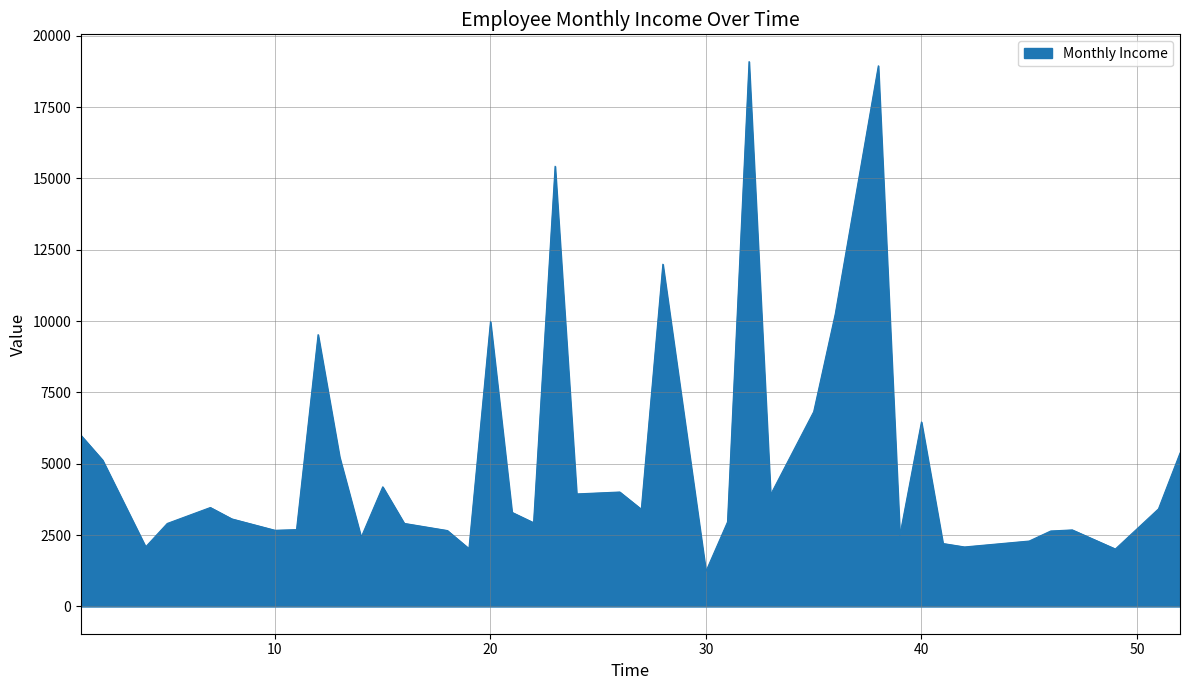

What is the difference between the maximum and minimum values?

17862